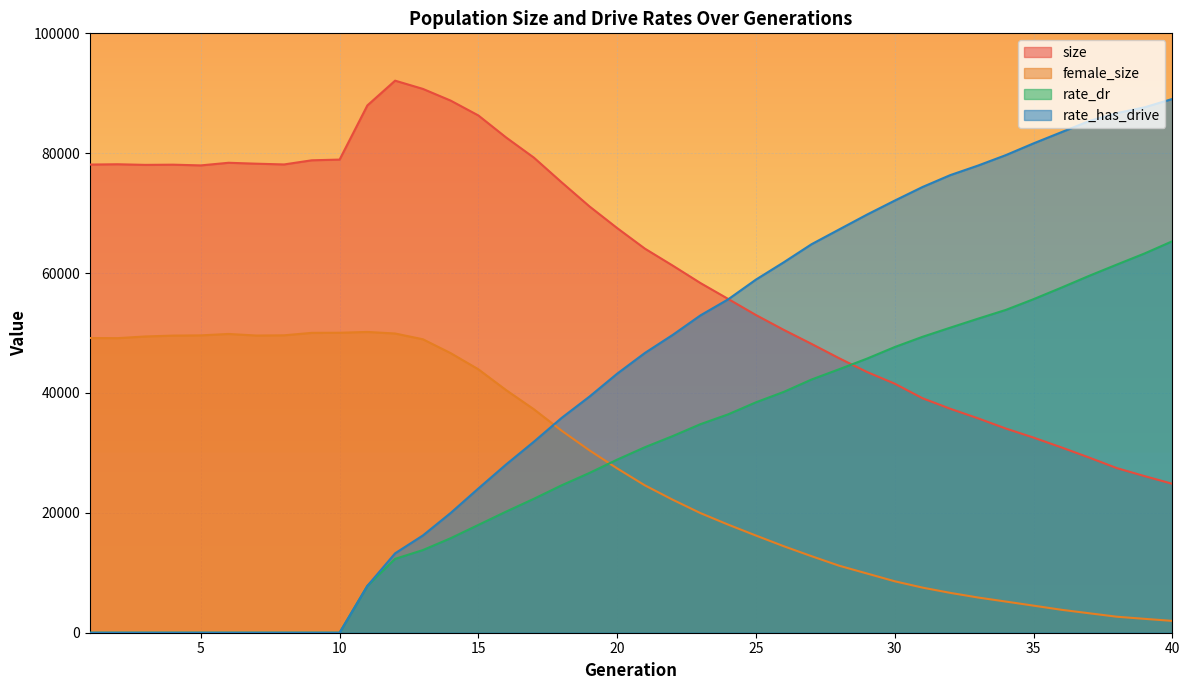

Reading left to right, what are all the values shown in this chart?

size: 1=78105.0	2=78158.0	3=78054.0	4=78088.0	5=77967.0	6=78405.0	7=78252.0	8=78126.0	9=78819.0	10=78937.0	11=87973.0	12=92105.0	13=90731.0	14=88780.0	15=86298.0	16=82622.0	17=79262.0	18=75139.0	19=71132.0	20=67509.0	21=64075.0	22=61253.0	23=58339.0	24=55685.0	25=53003.0	26=50532.0	27=48194.0	28=45789.0	29=43500.0	30=41548.0	31=39123.0	32=37364.0	33=35770.0	34=34071.0	35=32556.0	36=30925.0	37=29231.0	38=27465.0	39=26129.0	40=24846.0
female_size: 1=49167.0	2=49143.0	3=49426.0	4=49572.0	5=49610.0	6=49844.0	7=49583.0	8=49620.0	9=50031.0	10=50046.0	11=50180.0	12=49922.0	13=48960.0	14=46648.0	15=43948.0	16=40475.0	17=37278.0	18=33701.0	19=30432.0	20=27411.0	21=24582.0	22=22191.0	23=19959.0	24=18032.0	25=16212.0	26=14436.0	27=12772.0	28=11175.0	29=9879.0	30=8582.0	31=7527.0	32=6648.0	33=5874.0	34=5200.0	35=4518.0	36=3830.0	37=3248.0	38=2670.0	39=2315.0	40=1975.0
rate_dr: 1=0.0	2=0.0	3=0.0	4=0.0	5=0.0	6=0.0	7=0.0	8=0.0	9=0.0	10=0.0	11=7812.0	12=12321.6	13=13787.4	14=15763.3	15=17988.0	16=20207.6	17=22344.7	18=24592.5	19=26654.6	20=28878.7	21=30951.2	22=32806.3	23=34794.3	24=36437.7	25=38441.7	26=40177.1	27=42239.3	28=43964.4	29=45730.4	30=47664.9	31=49368.4	32=50895.0	33=52395.4	34=53854.7	35=55645.8	36=57563.6	37=59535.2	38=61418.6	39=63272.9	40=65310.2
rate_has_drive: 1=0.0	2=0.0	3=0.0	4=0.0	5=0.0	6=0.0	7=0.0	8=0.0	9=0.0	10=0.0	11=7812.0	12=13249.9	13=16224.2	14=19976.5	15=24068.5	16=28077.6	17=31871.4	18=35845.6	19=39388.0	20=43220.5	21=46679.1	22=49685.1	23=52944.8	24=55625.6	25=58917.2	26=61798.8	27=64811.0	28=67287.7	29=69757.5	30=72097.9	31=74362.6	32=76345.3	33=77939.2	34=79678.6	35=81640.0	36=83499.7	37=85359.6	38=86689.7	39=87656.3	40=89049.7